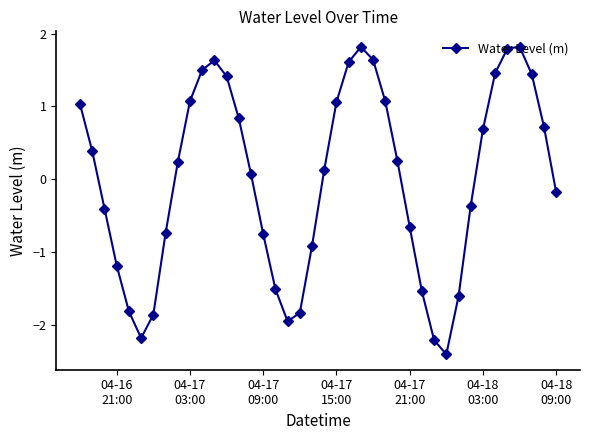

What is the difference between the second highest and minimum values?

4.2